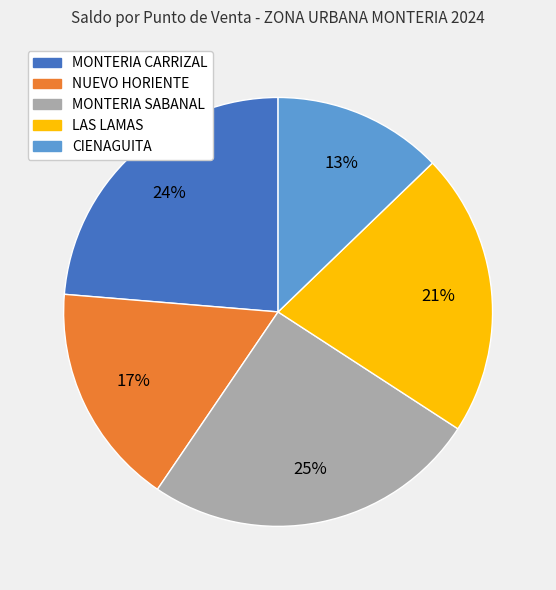

Count the number of slices in the pie.

5